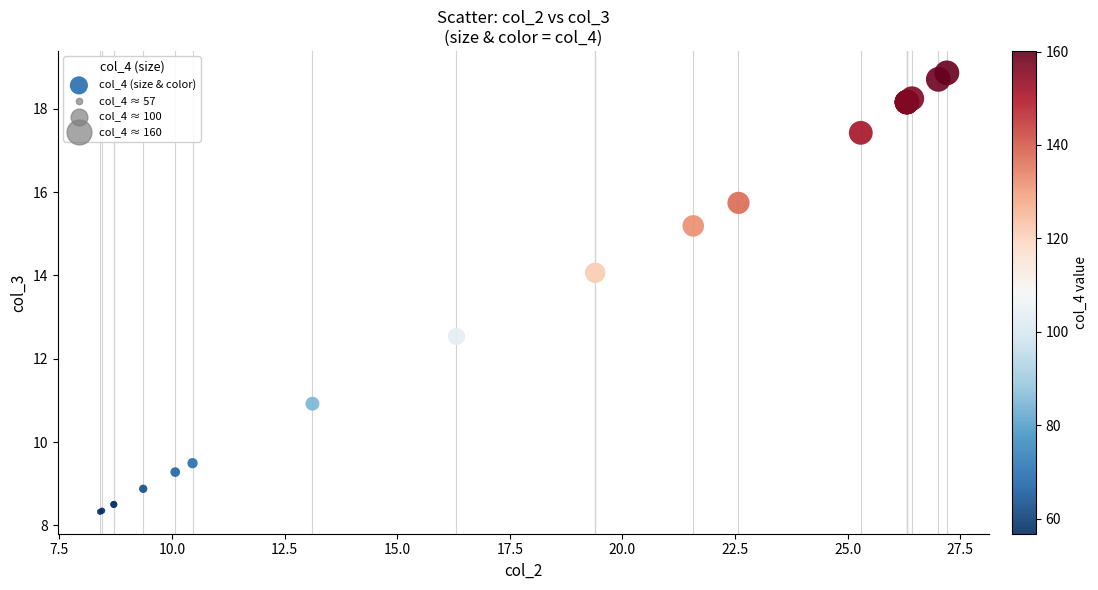

What Y value in the scatter plot is closest to 13?

12.5